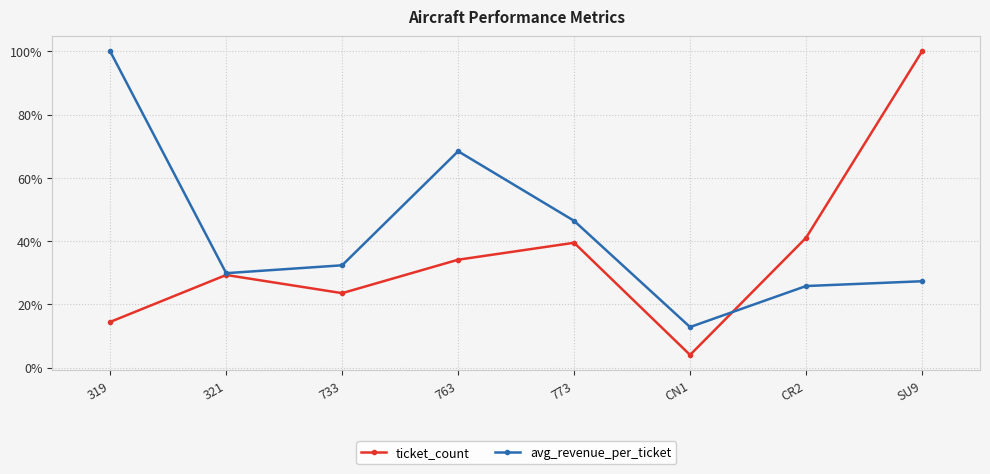

At how many categories does at least one series exceed 99?

2